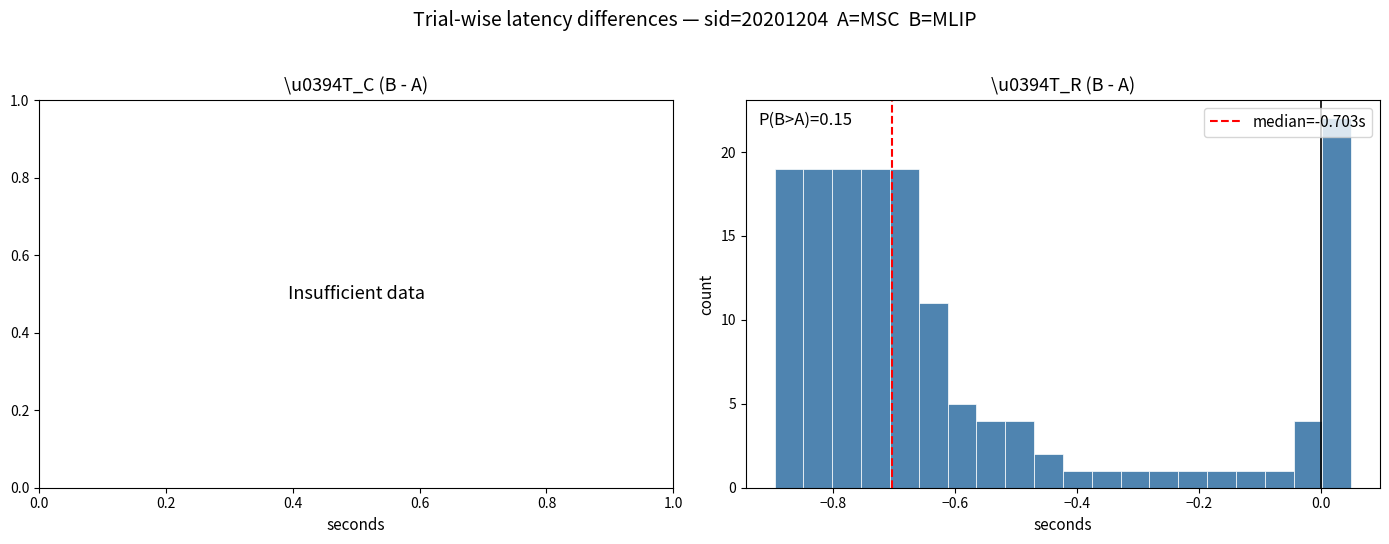

Around what value on the x-axis is the tallest bar? Give the approximate position of its centre, as read against the axis.

0.02